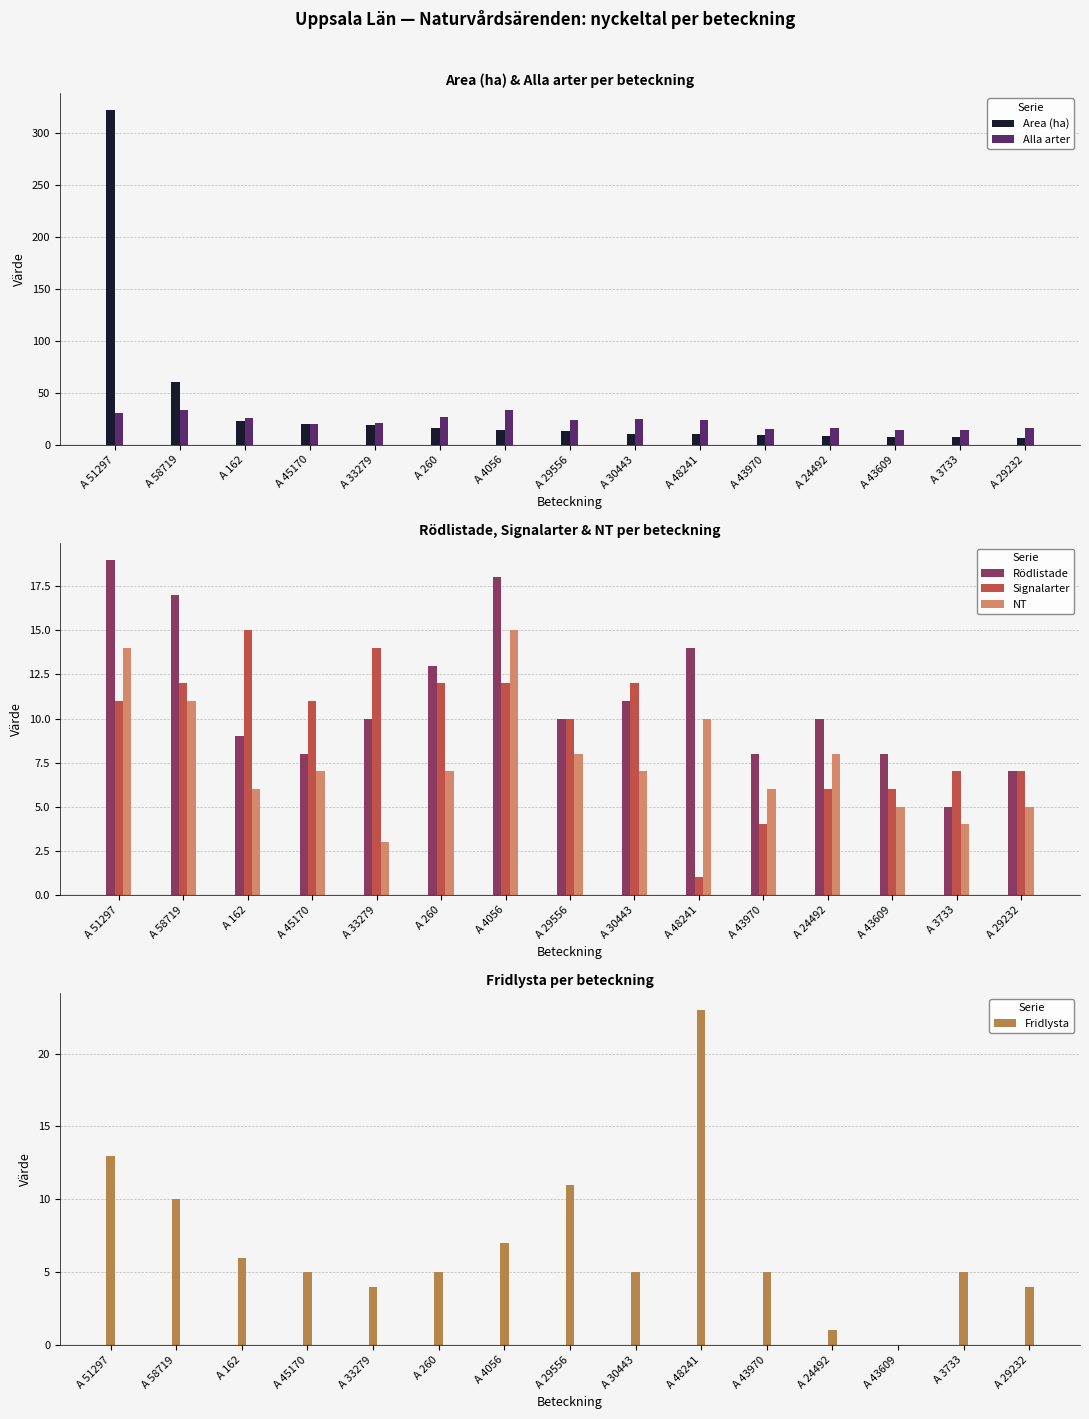

At which label is Signalarter closest to 8?

A 3733